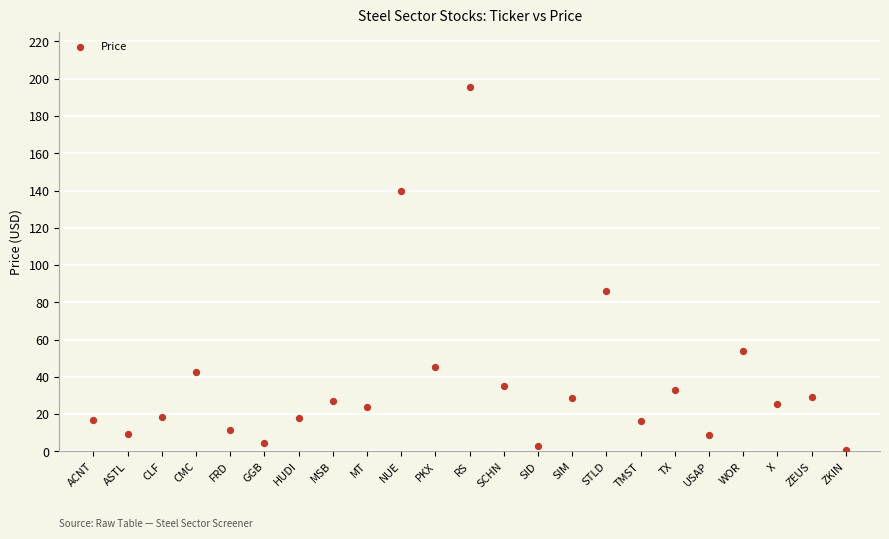

What is the range of Y values (max minus min)?

194.8